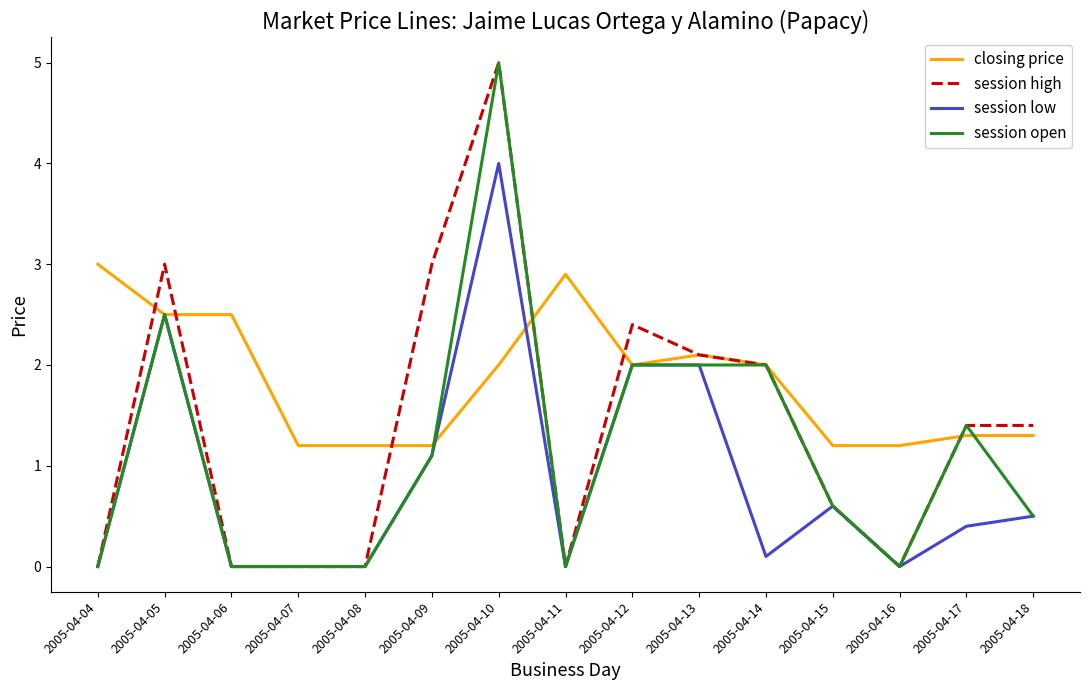

At which label is session high closest to 2?

2005-04-14